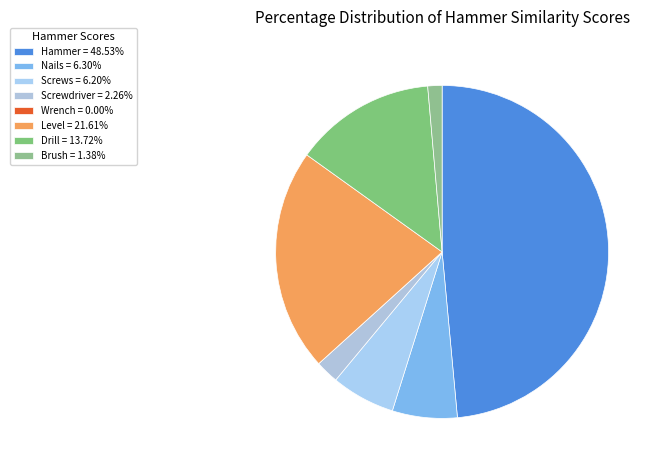

How many segments does this pie chart have?

8